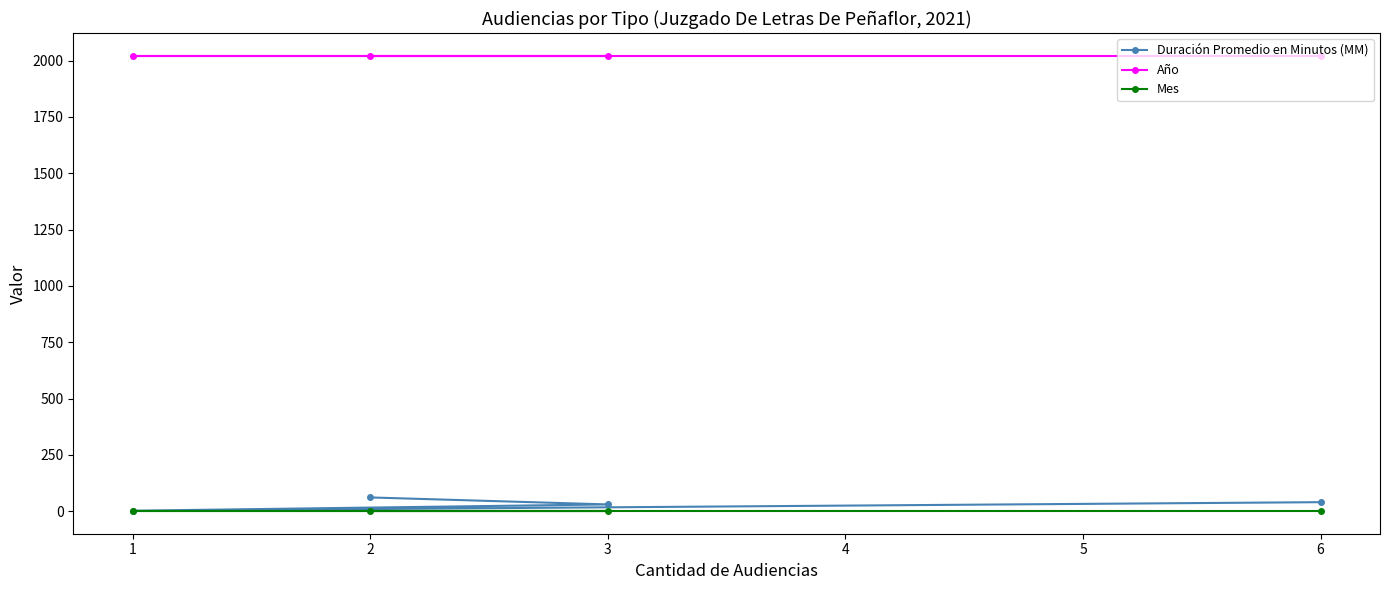

Is this an area chart (filled region under the line)?

No